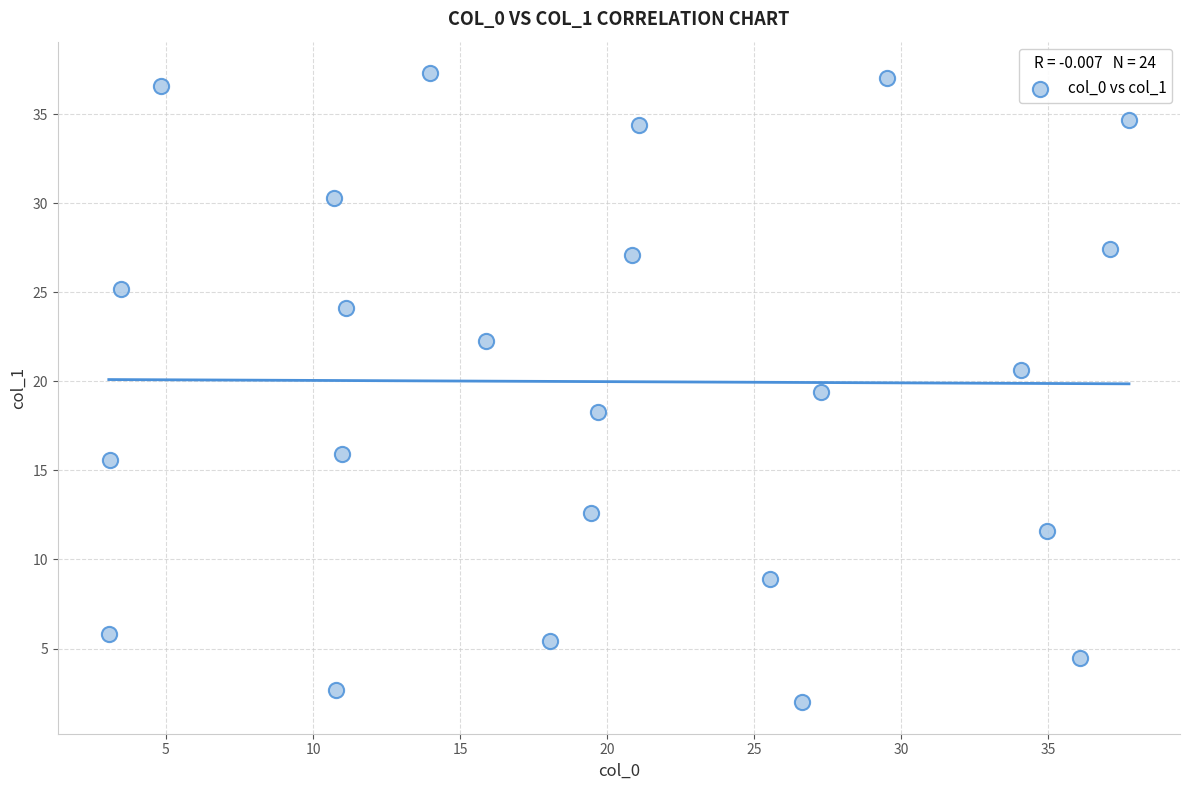

What is the range of Y values (max minus min)?

35.3